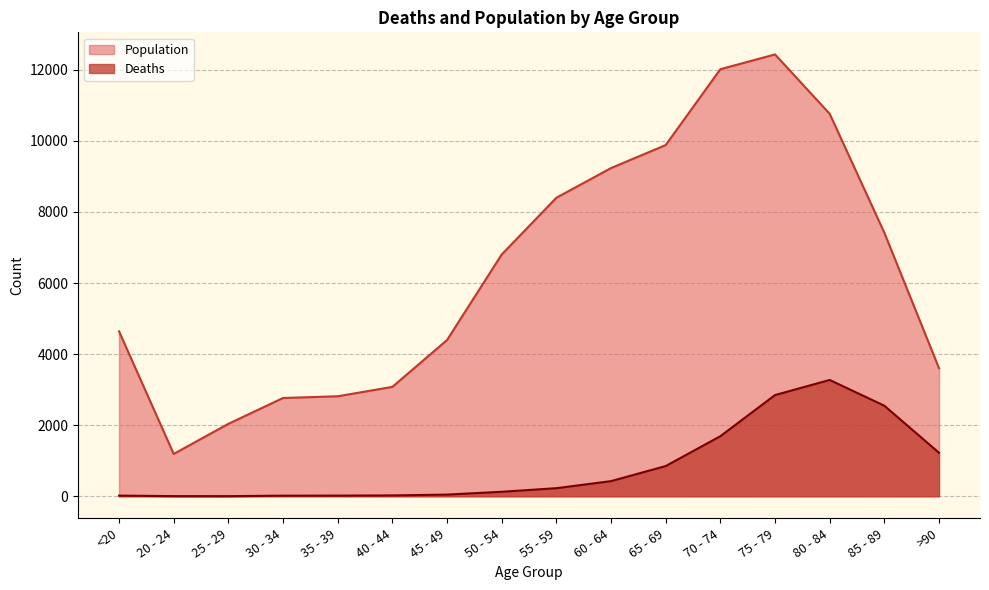

Rank the series at >90 from lowest to highest value.

Deaths, Population